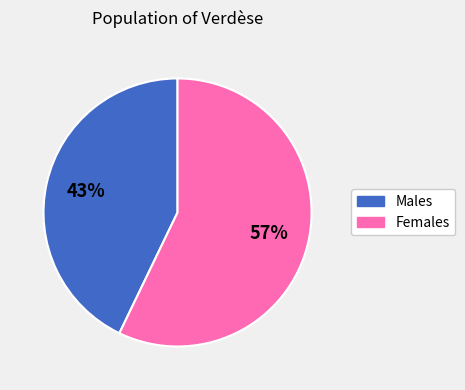

Is there a majority slice in this chart?

Yes